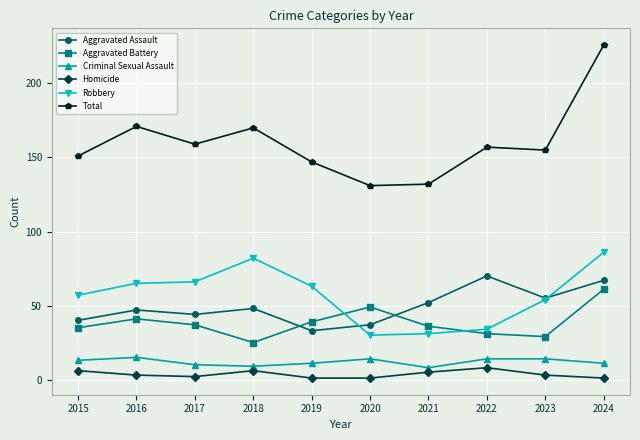

Which series has the largest range (max minus min)?

Total